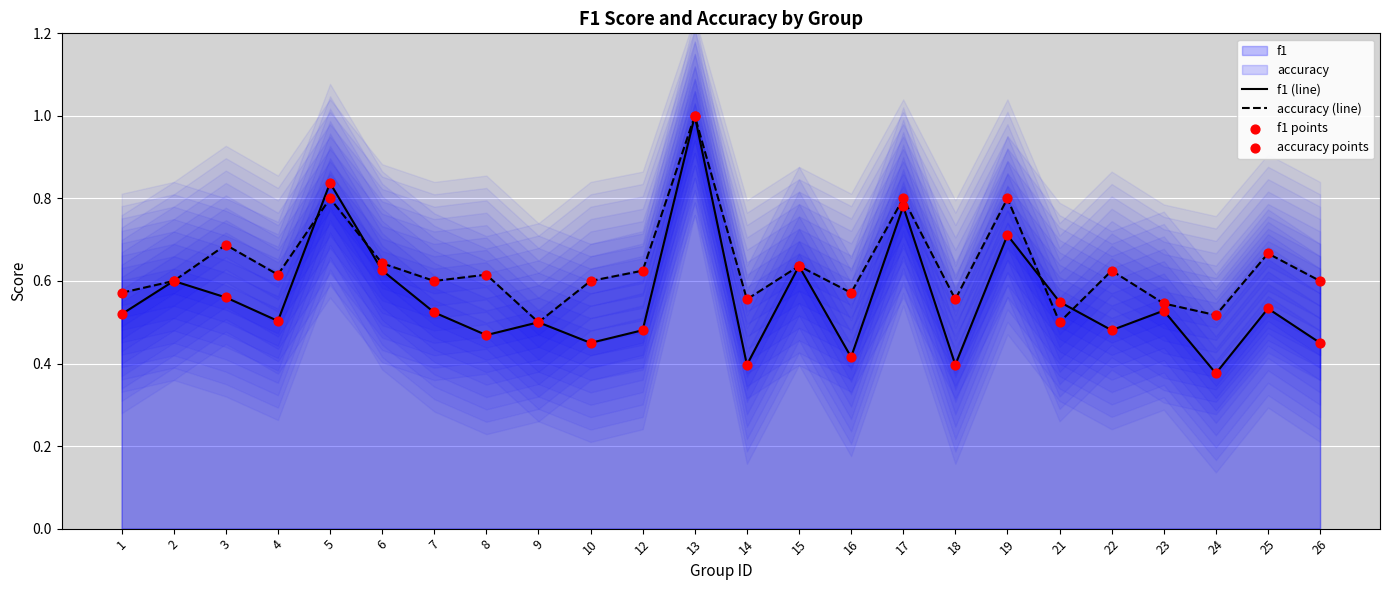

What is the highest value of the accuracy (line) series?

1.0